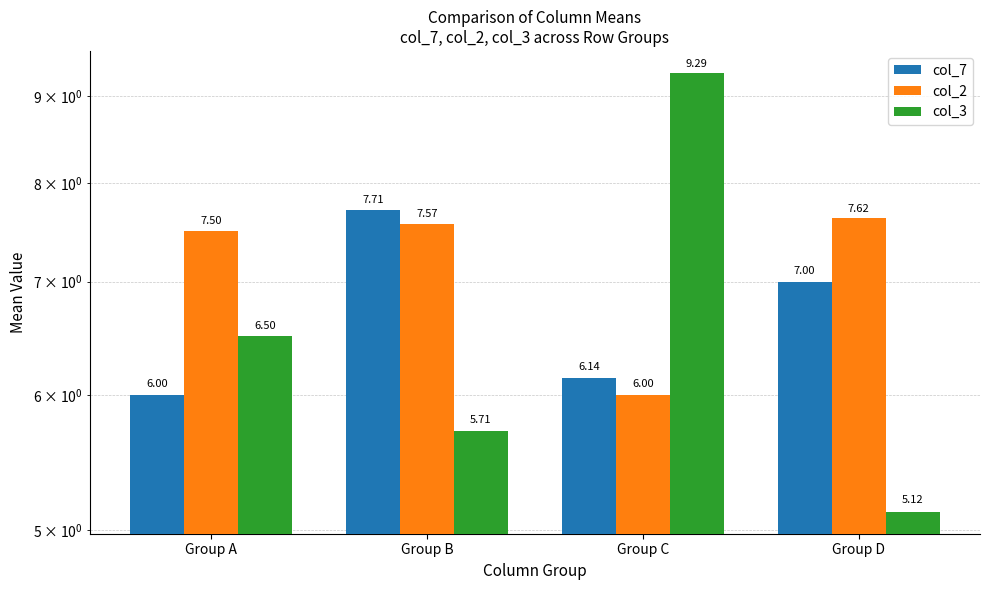

What is the sum of all col_7 values?

26.9